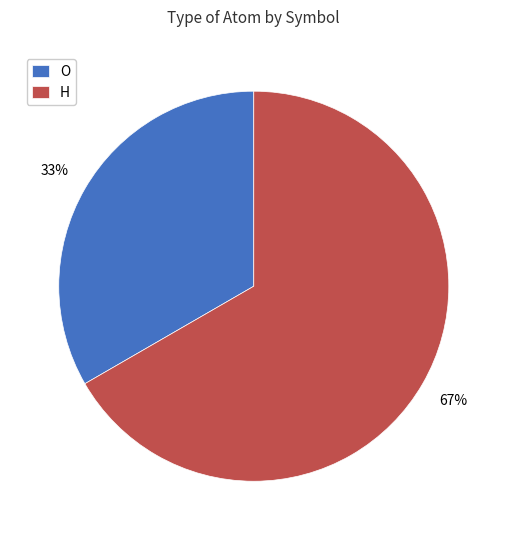

What is the ratio of the value at O to the value at H?

0.5